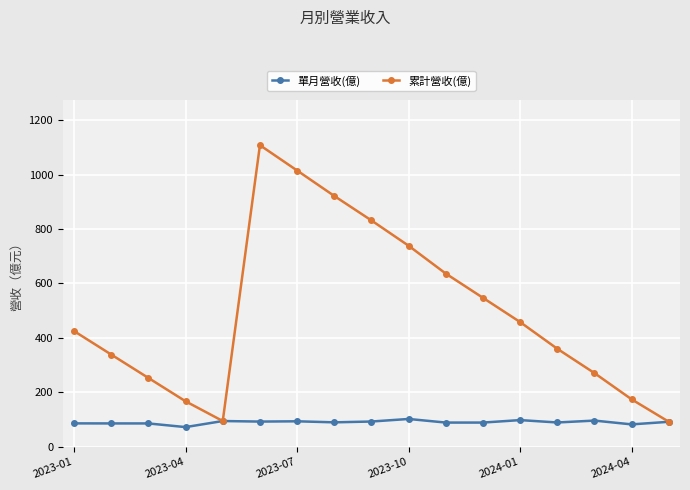

Which series has the widest spread of values?

累計營收(億)